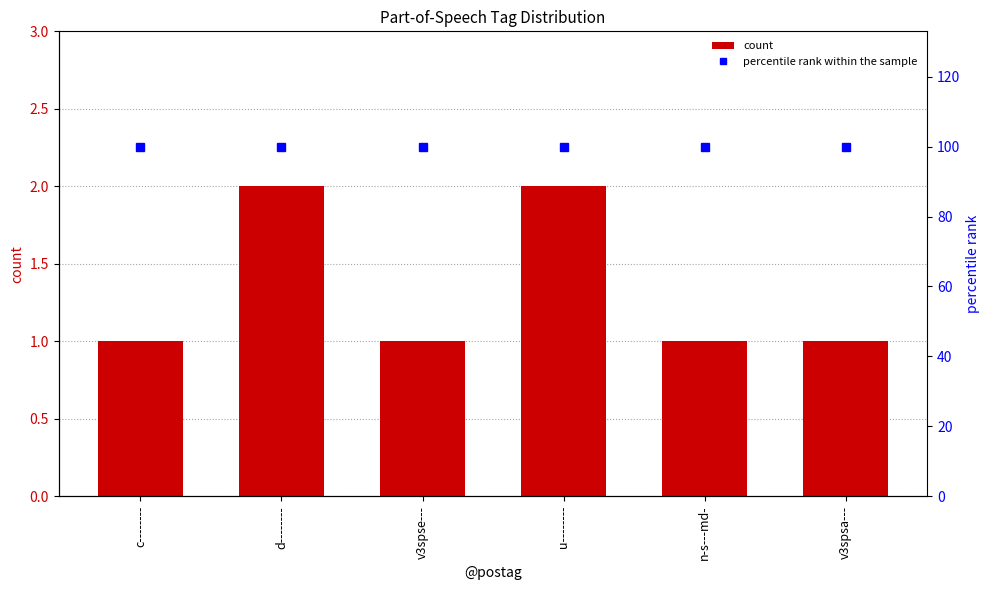

What value does the percentile rank within the sample series have at n-s---md-?

100